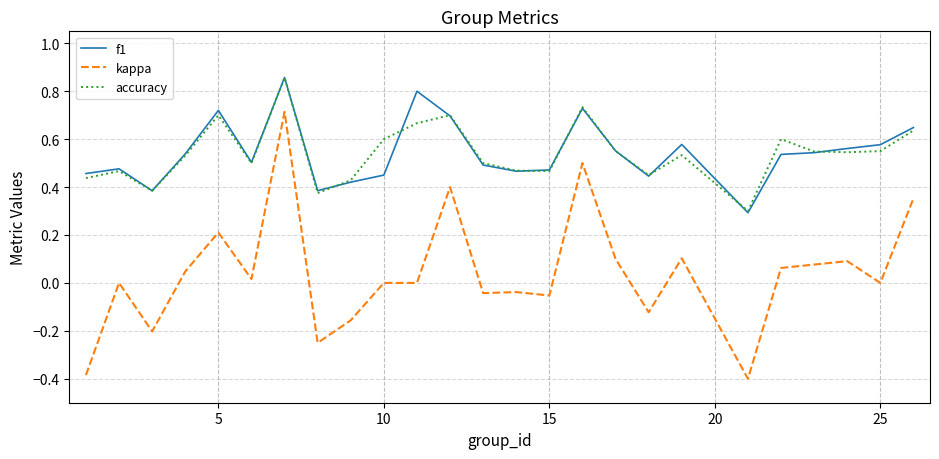

True or false: accuracy has more than 1 points higher than both neighbors.

True